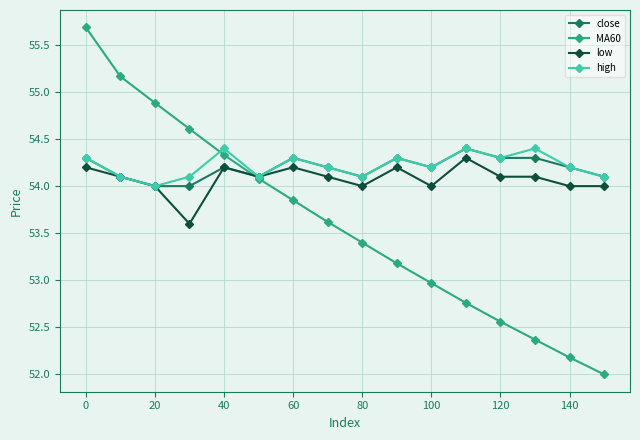

What are all the series names shown in the legend?

close, MA60, low, high